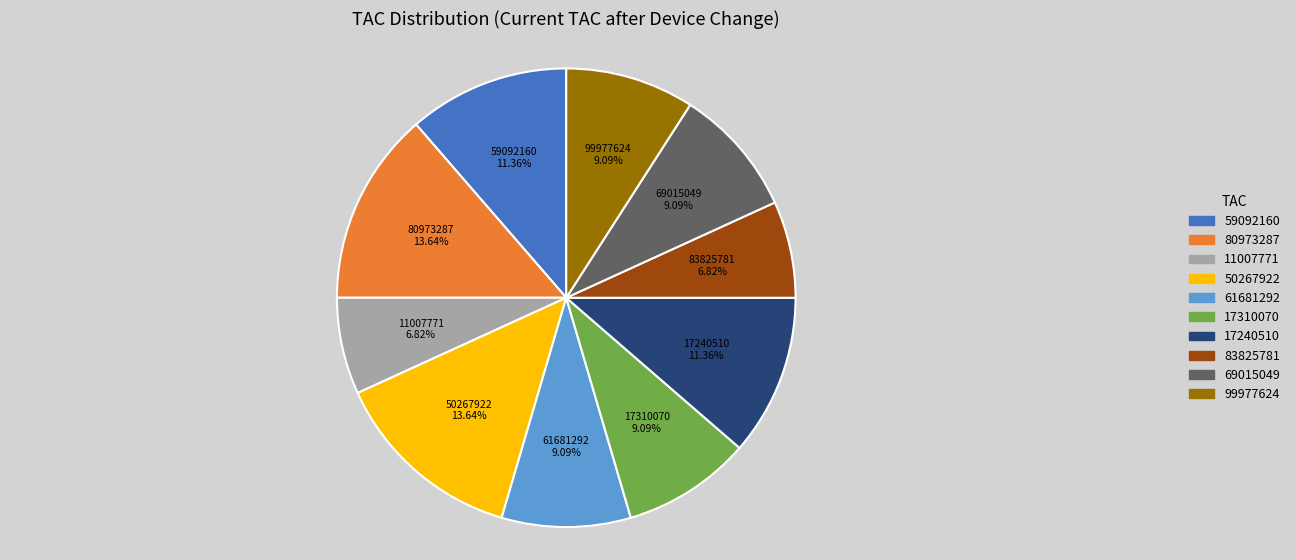

Is there a majority slice in this chart?

No